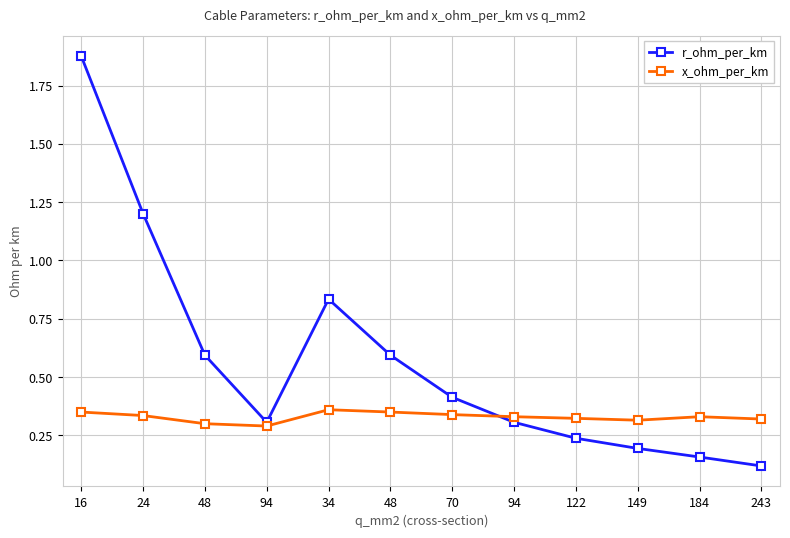

Which series changed the most between 24 and 243?

r_ohm_per_km